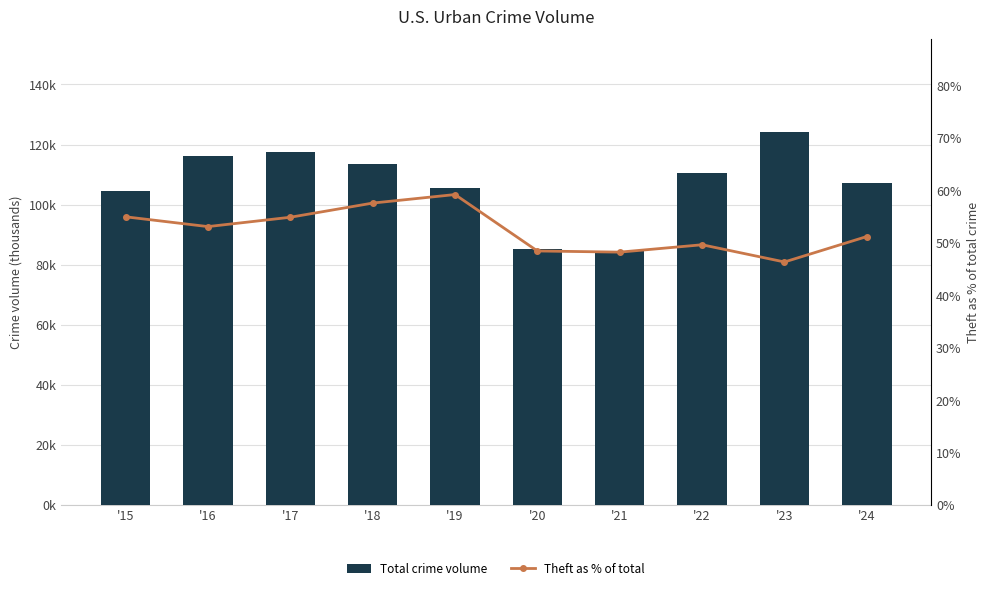

Which series has the largest range (max minus min)?

Total crime volume